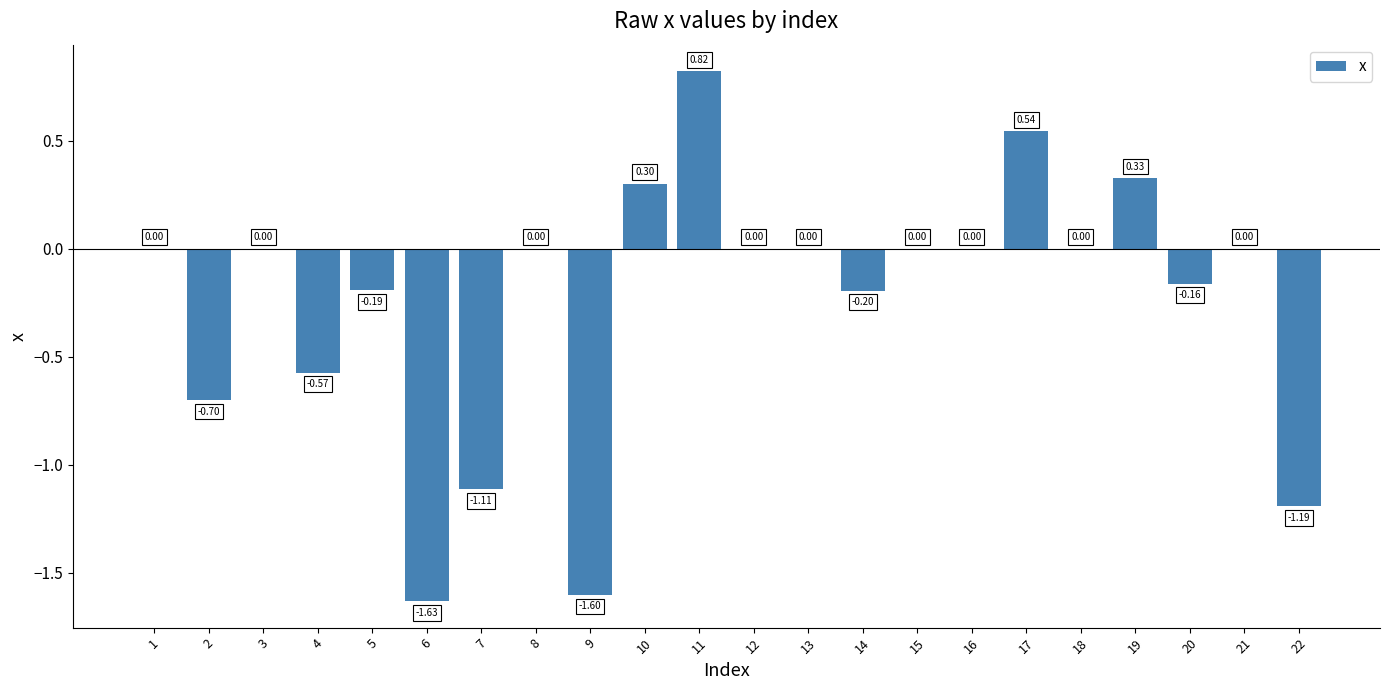

What is the change in value from 12 to 19?

+0.3